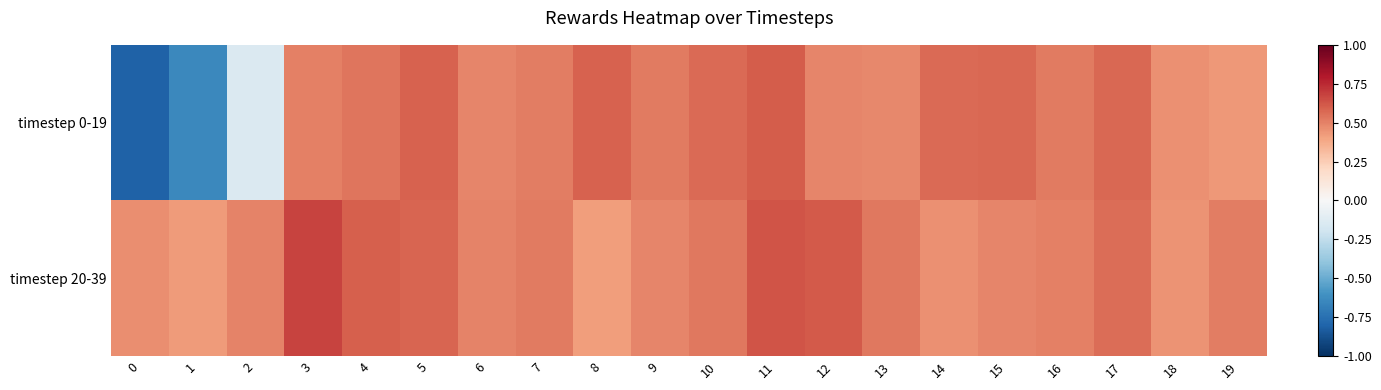

Reading left to right, list all the values displayed in this chart.

row_0: 0=-0.8	1=-0.6	2=-0.1	3=0.5	4=0.5	5=0.6	6=0.5	7=0.5	8=0.6	9=0.5	10=0.6	11=0.6	12=0.5	13=0.5	14=0.6	15=0.6	16=0.5	17=0.6	18=0.5	19=0.4
row_1: 0=0.5	1=0.4	2=0.5	3=0.7	4=0.6	5=0.6	6=0.5	7=0.5	8=0.4	9=0.5	10=0.5	11=0.6	12=0.6	13=0.5	14=0.5	15=0.5	16=0.5	17=0.6	18=0.4	19=0.5